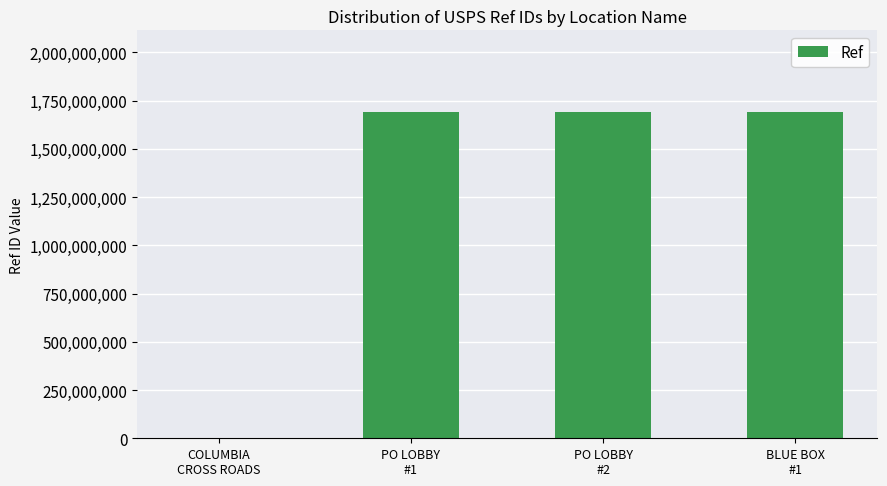

What is the greatest value displayed?

1691400004